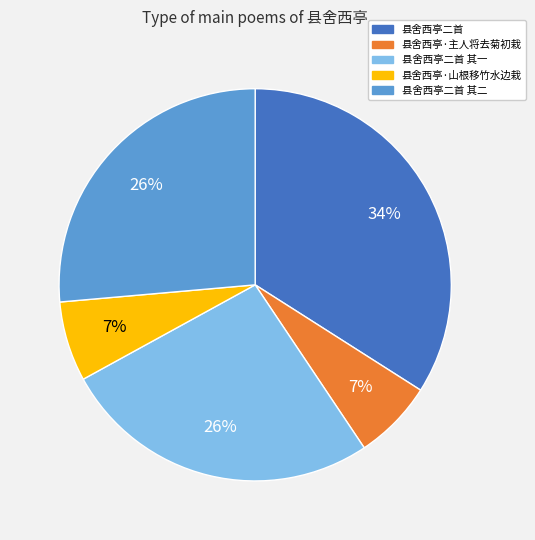

What is the largest slice in the pie chart?

县舍西亭二首